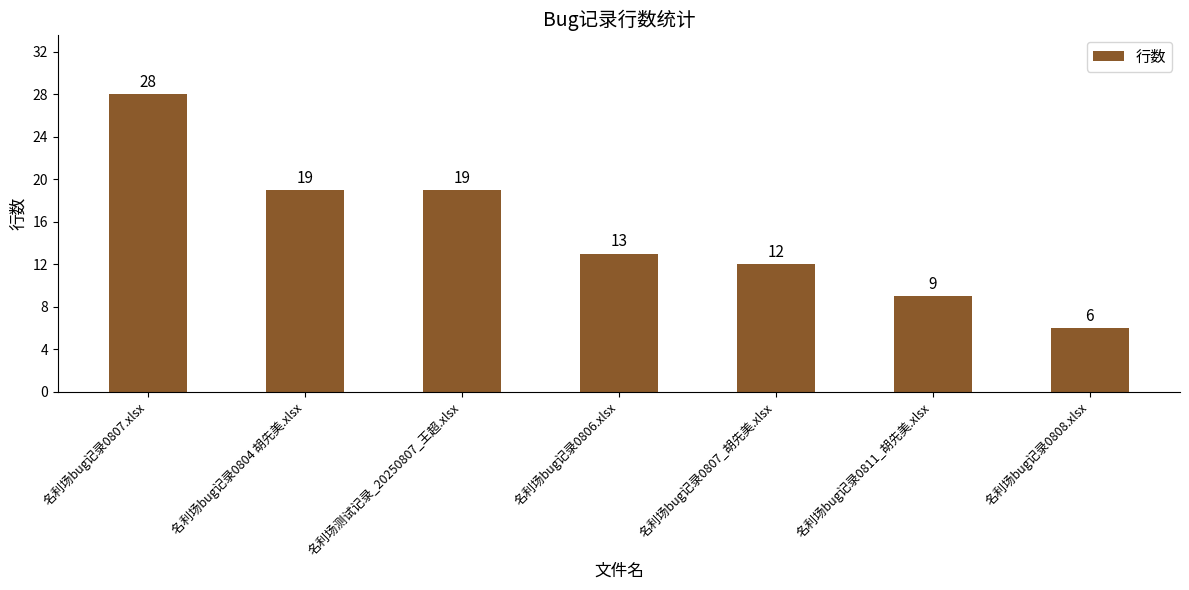

Does the chart contain stacked bars?

No